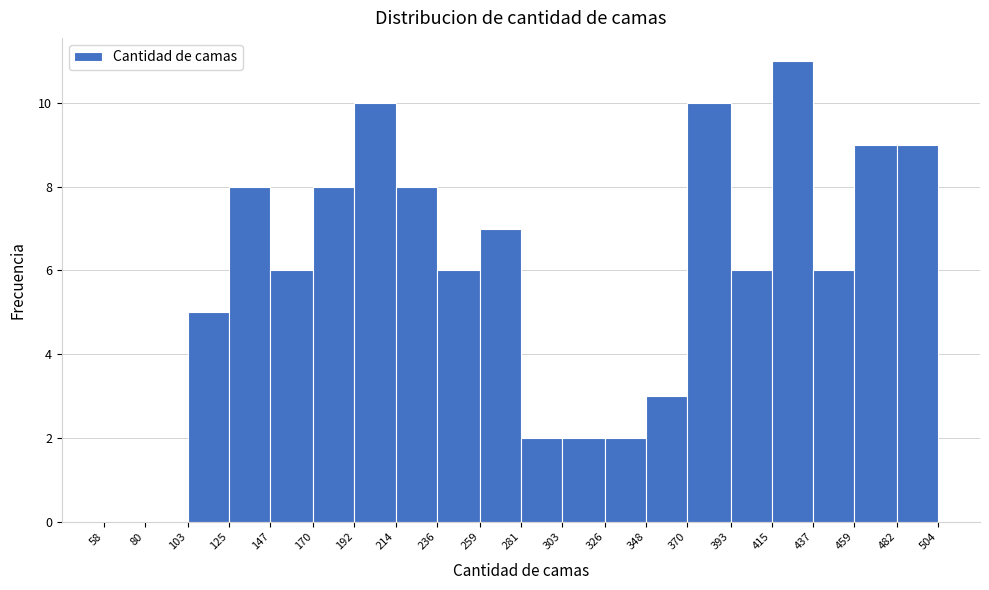

Reading left to right, transcribe this chart: for each bar, give the range it covers on the x-axis and its height. The values are not printed on the chart, so give them approximately, as read against the axis.

58 to 80: 0
80 to 103: 0
103 to 125: 5
125 to 147: 8
147 to 170: 6
170 to 192: 8
192 to 214: 10
214 to 236: 8
236 to 259: 6
259 to 281: 7
281 to 303: 2
303 to 326: 2
326 to 348: 2
348 to 370: 3
370 to 393: 10
393 to 415: 6
415 to 437: 11
437 to 459: 6
459 to 482: 9
482 to 504: 9